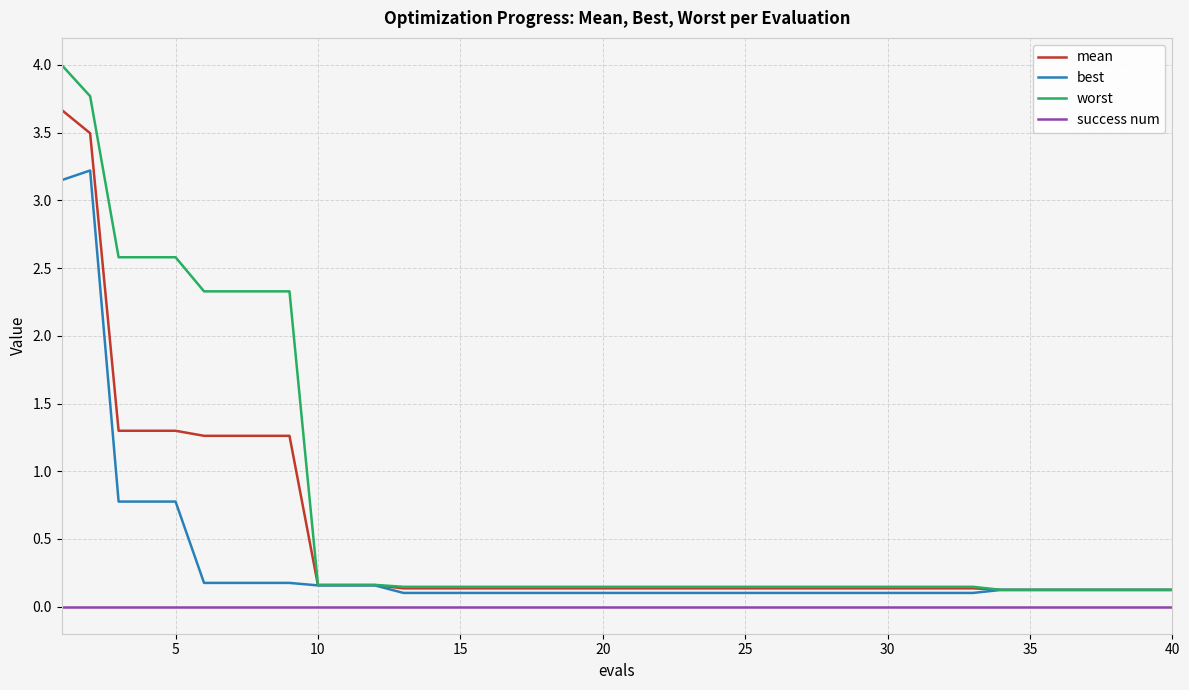

Which series has the largest range (max minus min)?

worst